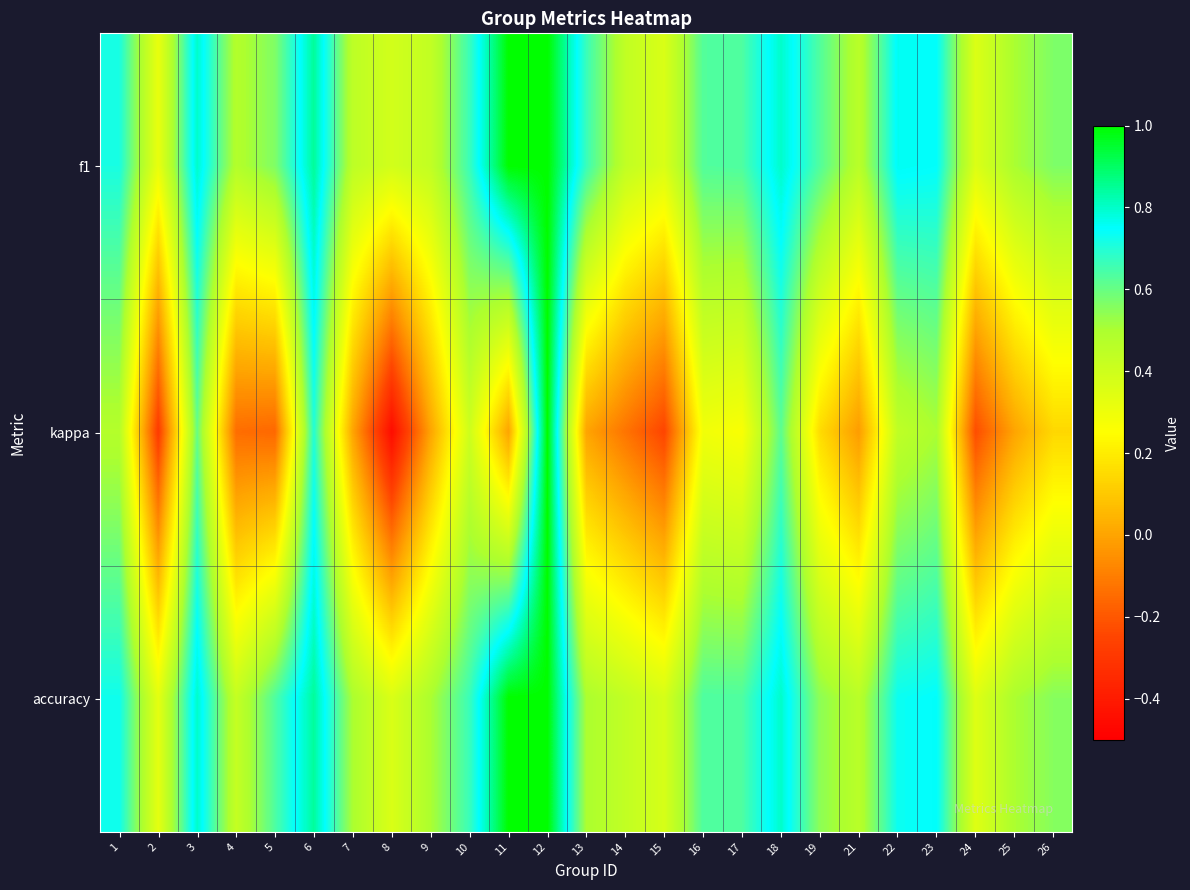

What is the greatest value displayed?

1.0